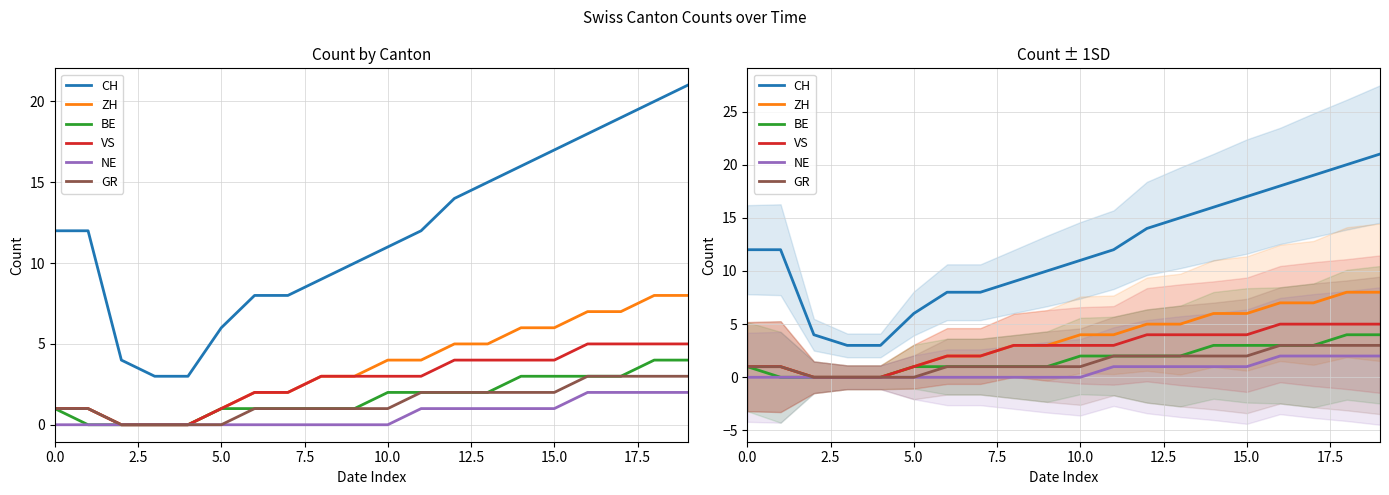

True or false: VS has a value of 8 at 16.

False